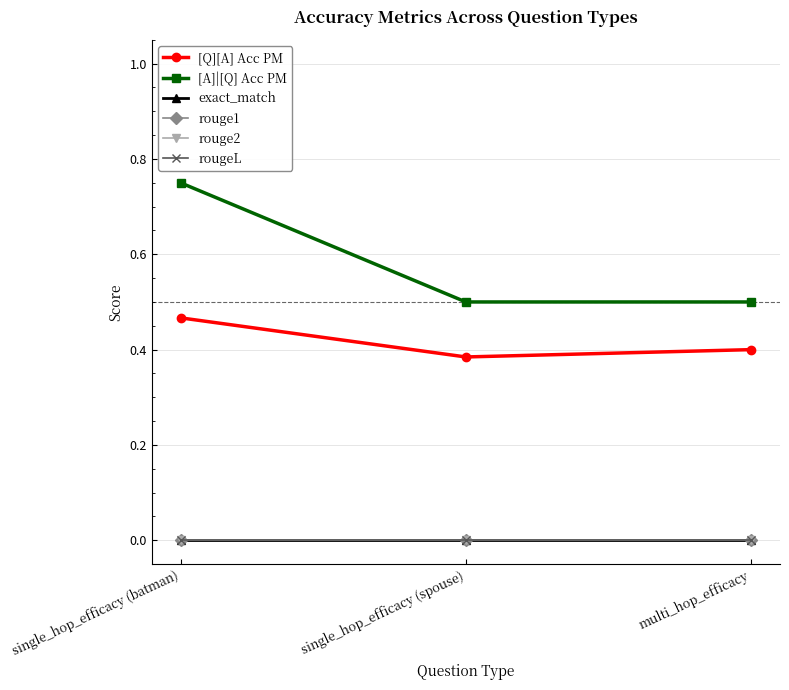

What is the difference between the maximum and minimum values in the [A]|[Q] Acc PM series?

0.2